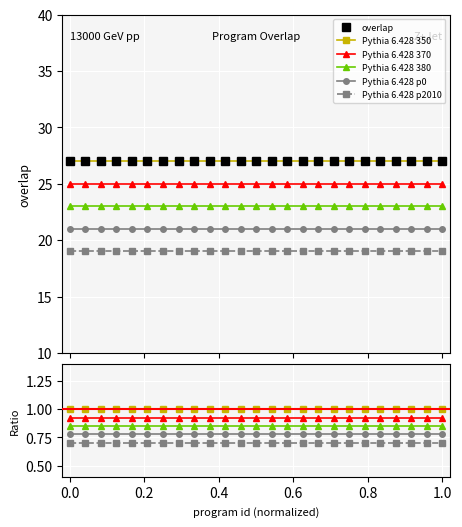

Reading right to left, what are all the values shown in this chart?

overlap: 27.0	27.0	27.0	27.0	27.0	27.0	27.0	27.0	27.0	27.0	27.0	27.0	27.0	27.0	27.0	27.0	27.0	27.0	27.0	27.0	27.0	27.0	27.0	27.0	27.0
Pythia 6.428 350: 1.0	1.0	1.0	1.0	1.0	1.0	1.0	1.0	1.0	1.0	1.0	1.0	1.0	1.0	1.0	1.0	1.0	1.0	1.0	1.0	1.0	1.0	1.0	1.0	1.0
Pythia 6.428 370: 0.9	0.9	0.9	0.9	0.9	0.9	0.9	0.9	0.9	0.9	0.9	0.9	0.9	0.9	0.9	0.9	0.9	0.9	0.9	0.9	0.9	0.9	0.9	0.9	0.9
Pythia 6.428 380: 0.9	0.9	0.9	0.9	0.9	0.9	0.9	0.9	0.9	0.9	0.9	0.9	0.9	0.9	0.9	0.9	0.9	0.9	0.9	0.9	0.9	0.9	0.9	0.9	0.9
Pythia 6.428 p0: 0.8	0.8	0.8	0.8	0.8	0.8	0.8	0.8	0.8	0.8	0.8	0.8	0.8	0.8	0.8	0.8	0.8	0.8	0.8	0.8	0.8	0.8	0.8	0.8	0.8
Pythia 6.428 p2010: 0.7	0.7	0.7	0.7	0.7	0.7	0.7	0.7	0.7	0.7	0.7	0.7	0.7	0.7	0.7	0.7	0.7	0.7	0.7	0.7	0.7	0.7	0.7	0.7	0.7